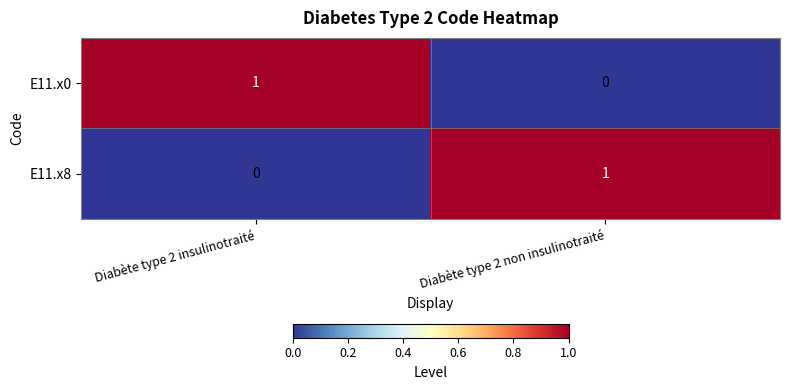

At Diabète type 2 insulinotraité, list the series in order from smallest to largest.

E11.x8, E11.x0